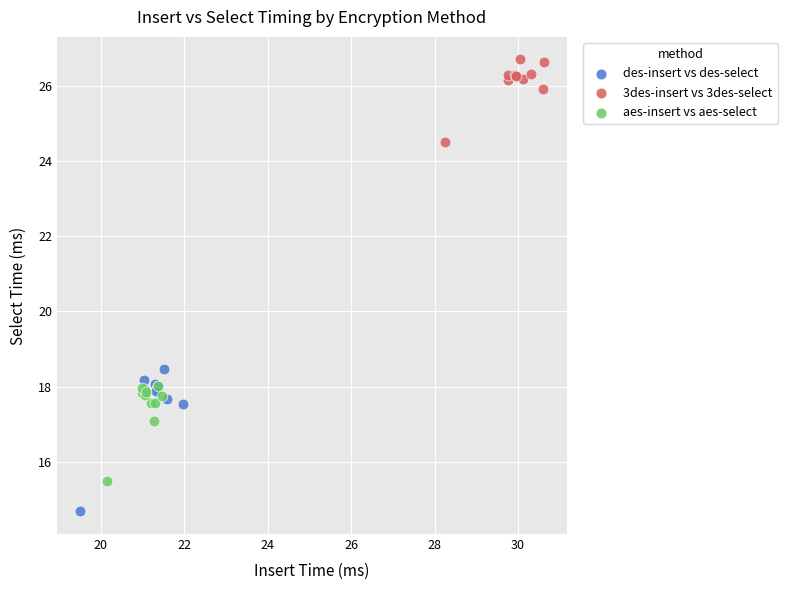

Which series reaches the maximum Y coordinate?

3des-insert vs 3des-select